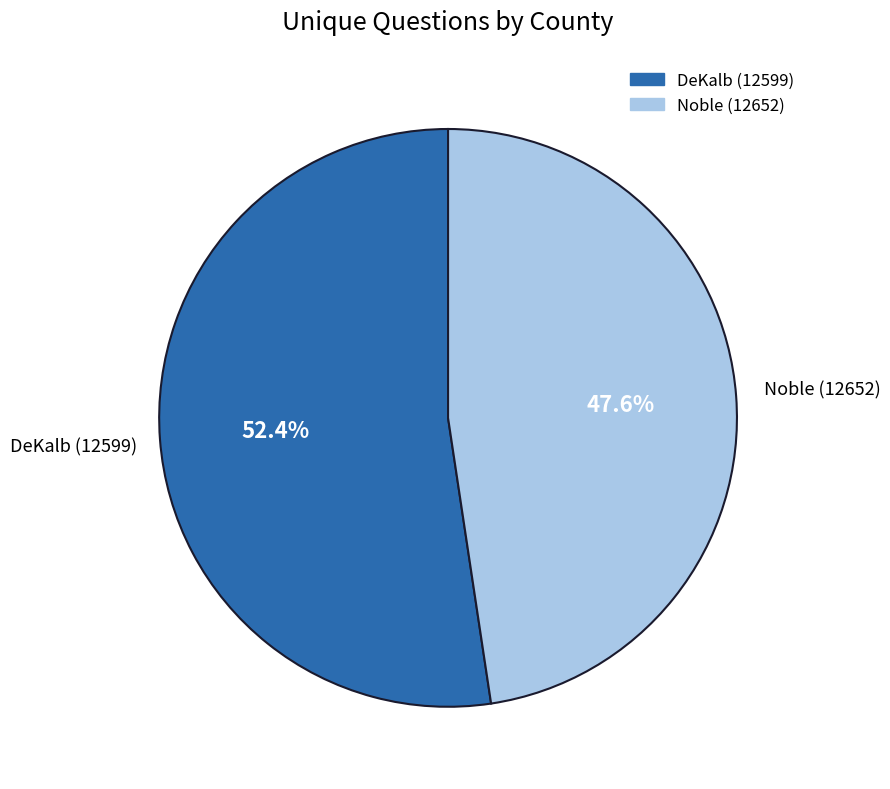

Rank the categories by value from highest to lowest.

DeKalb (12599), Noble (12652)